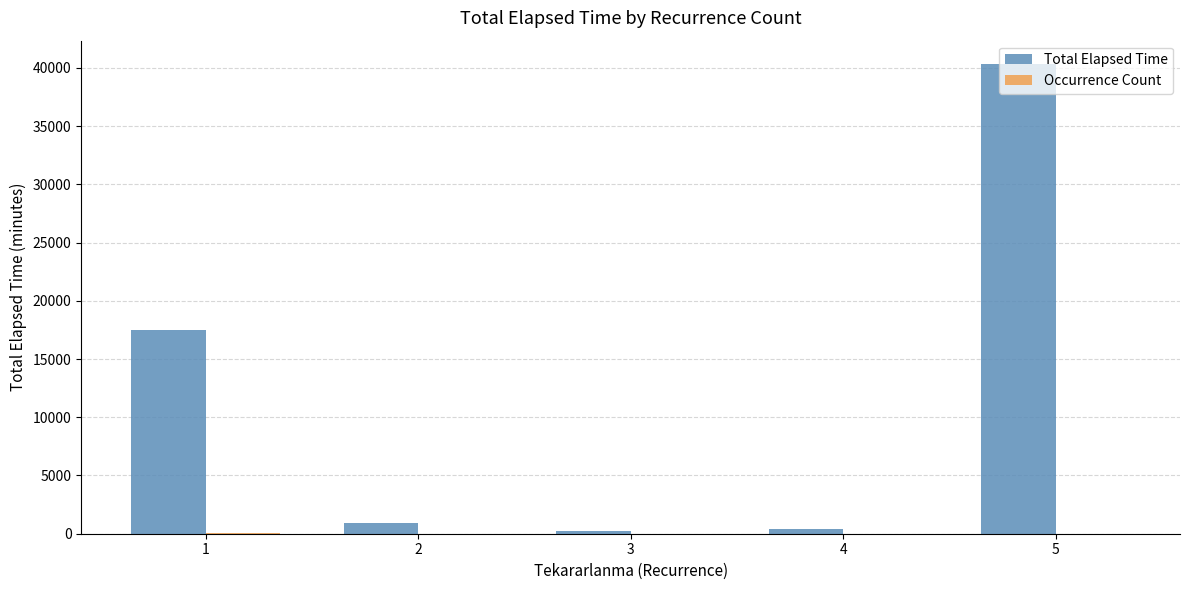

The value of Total Elapsed Time at 2 is 885. True or false?

True